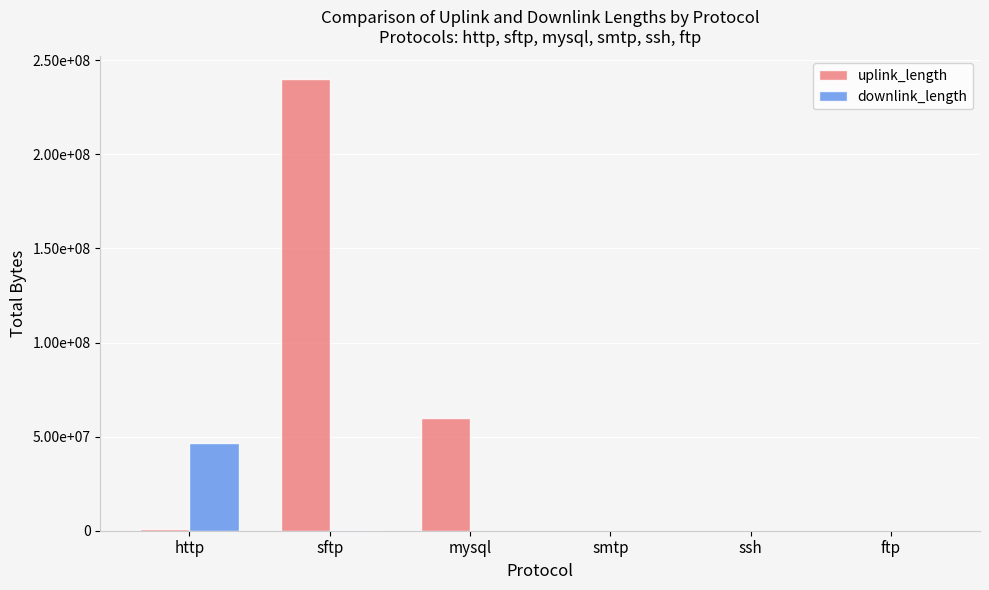

Are the bars horizontal?

No